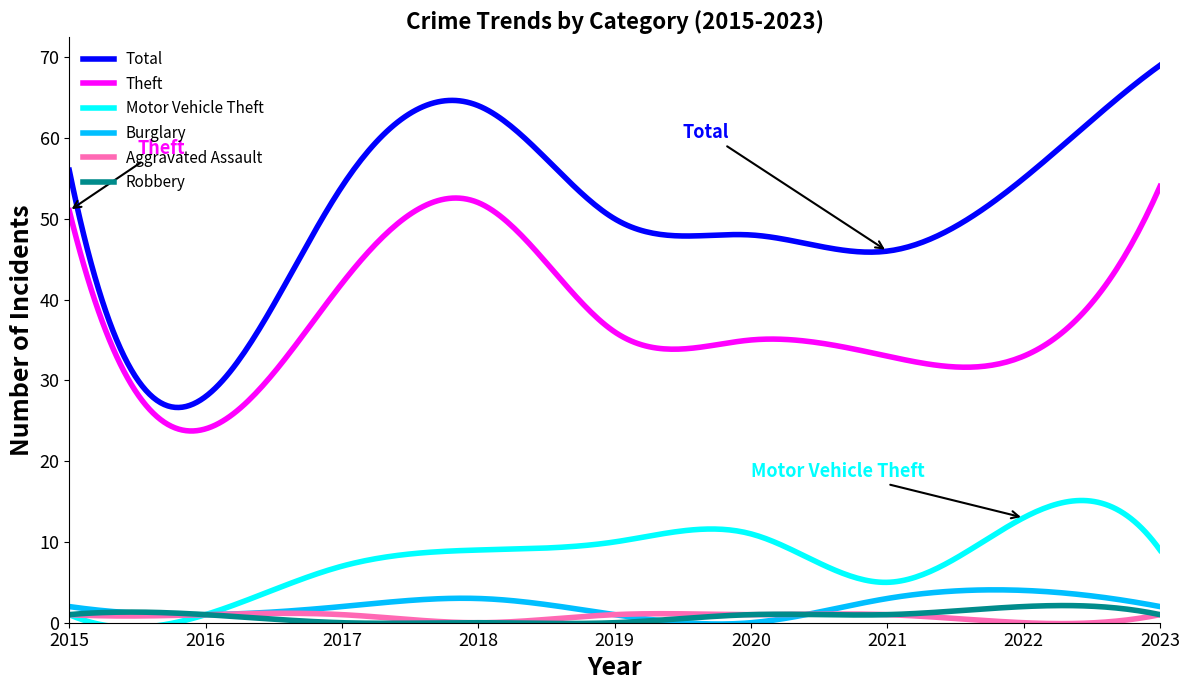

True or false: Burglary and Motor Vehicle Theft intersect in this chart.

True